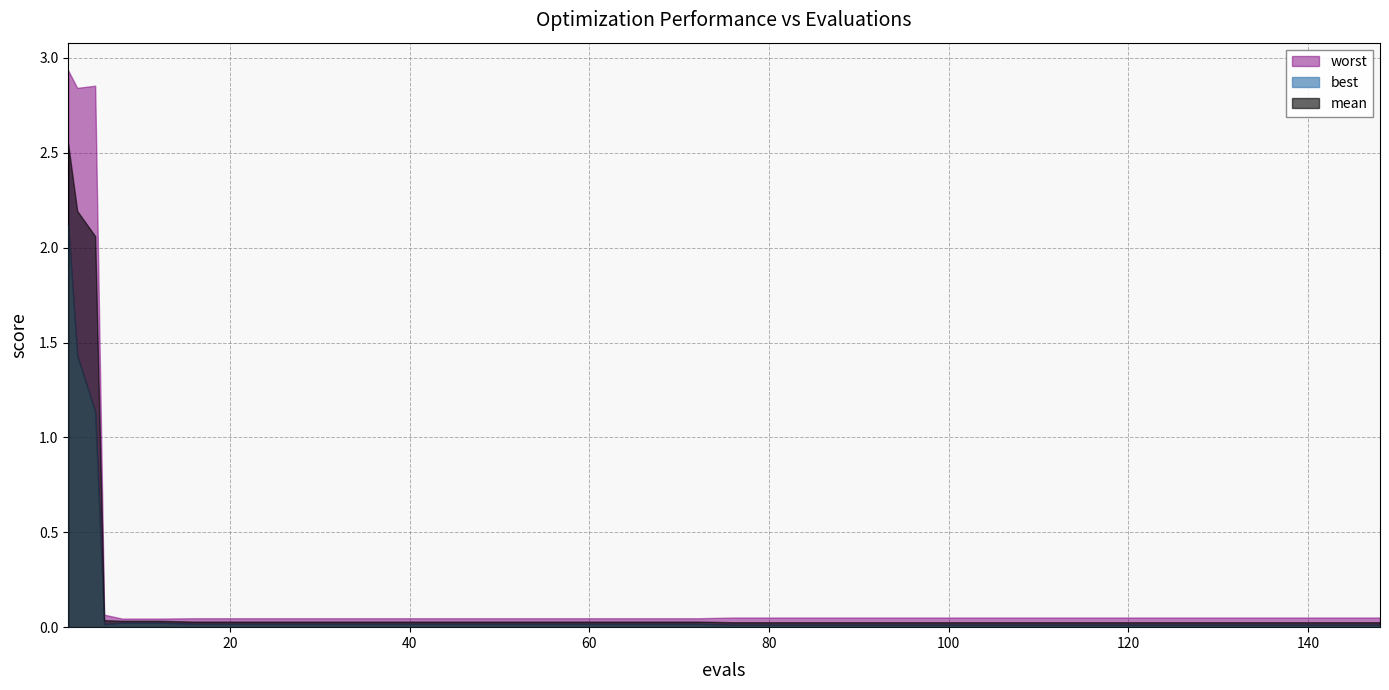

How many data points does each series have?

40